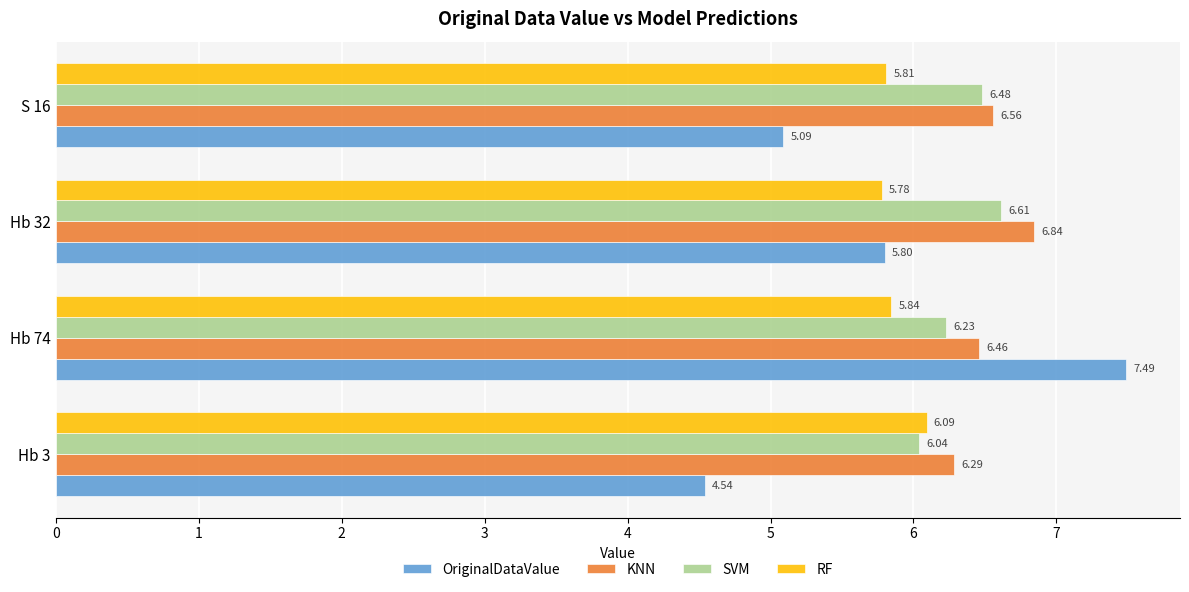

Rank the categories by RF value from highest to lowest.

Hb 3, Hb 74, S 16, Hb 32